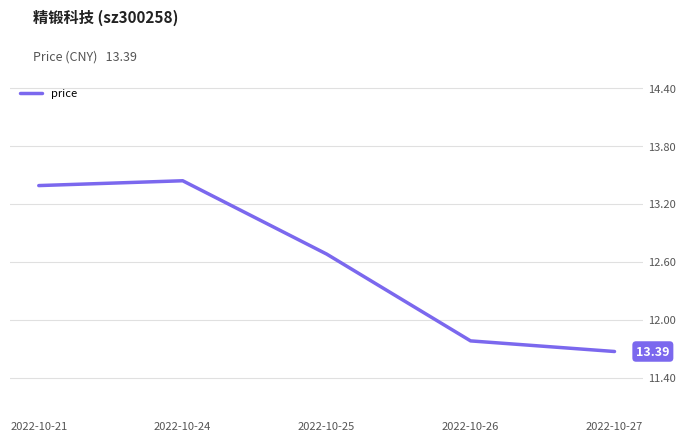

List the labels in order of value, smallest first.

2022-10-27, 2022-10-26, 2022-10-25, 2022-10-21, 2022-10-24